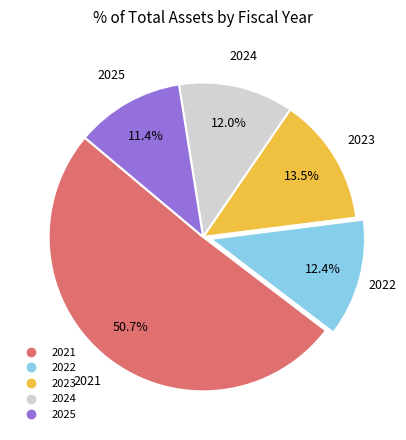

Does any single category account for the majority?

Yes